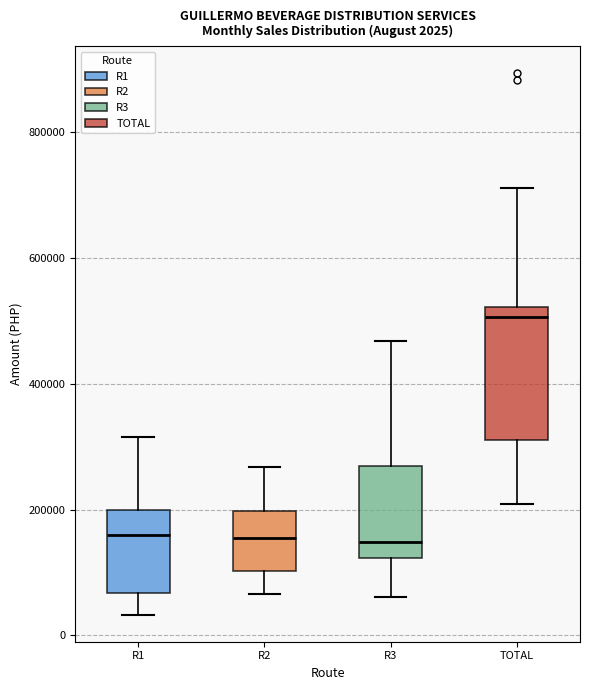

Comparing the boxes themselves (not the whiskers), which one is the tallest?

TOTAL